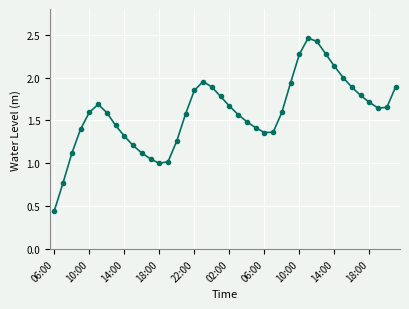

What is the sum of all values?

63.6